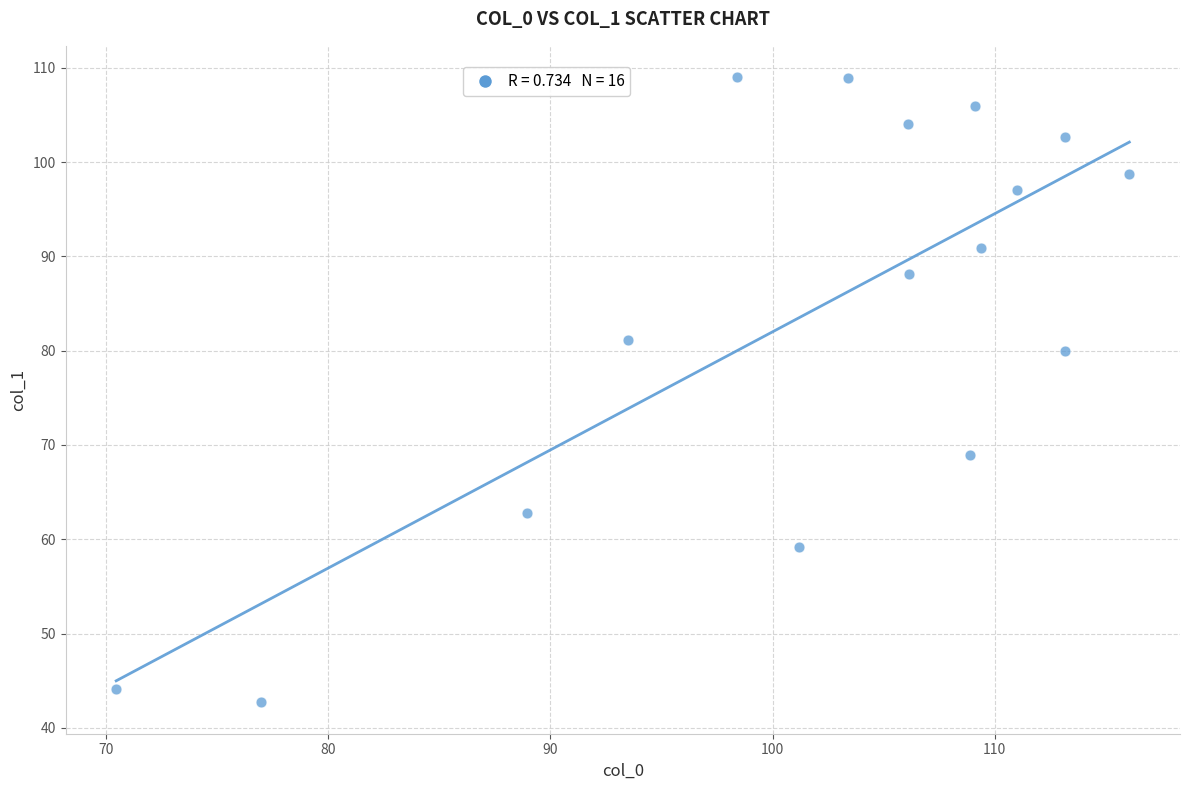

What is the range of X values (max minus min)?

45.6